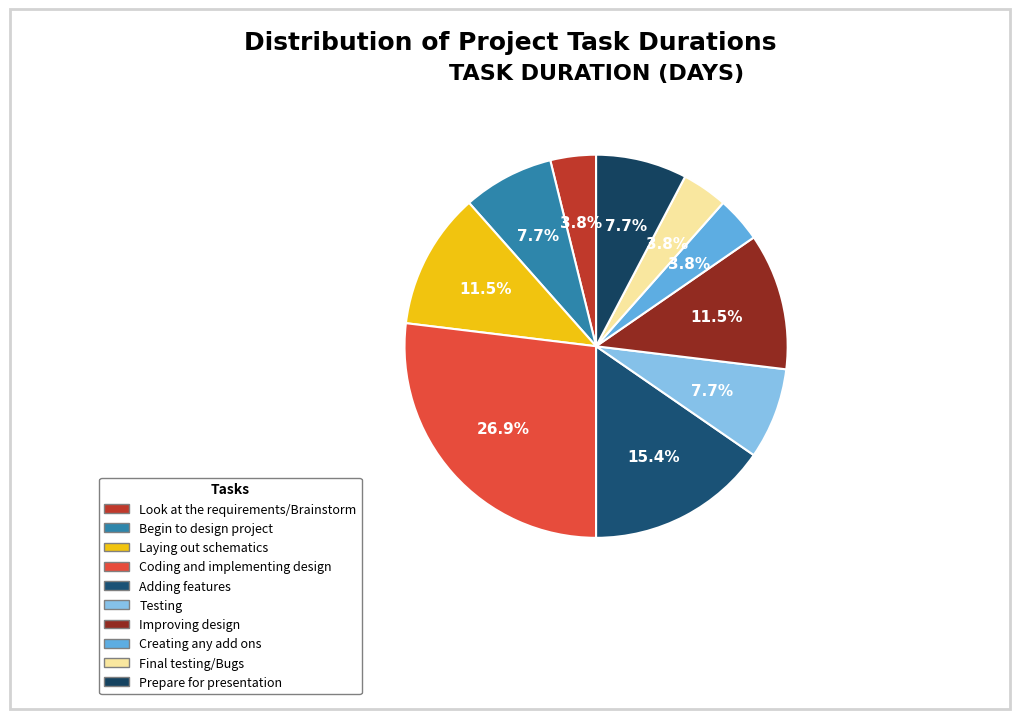

What is the largest slice in the pie chart?

Coding and implementing design